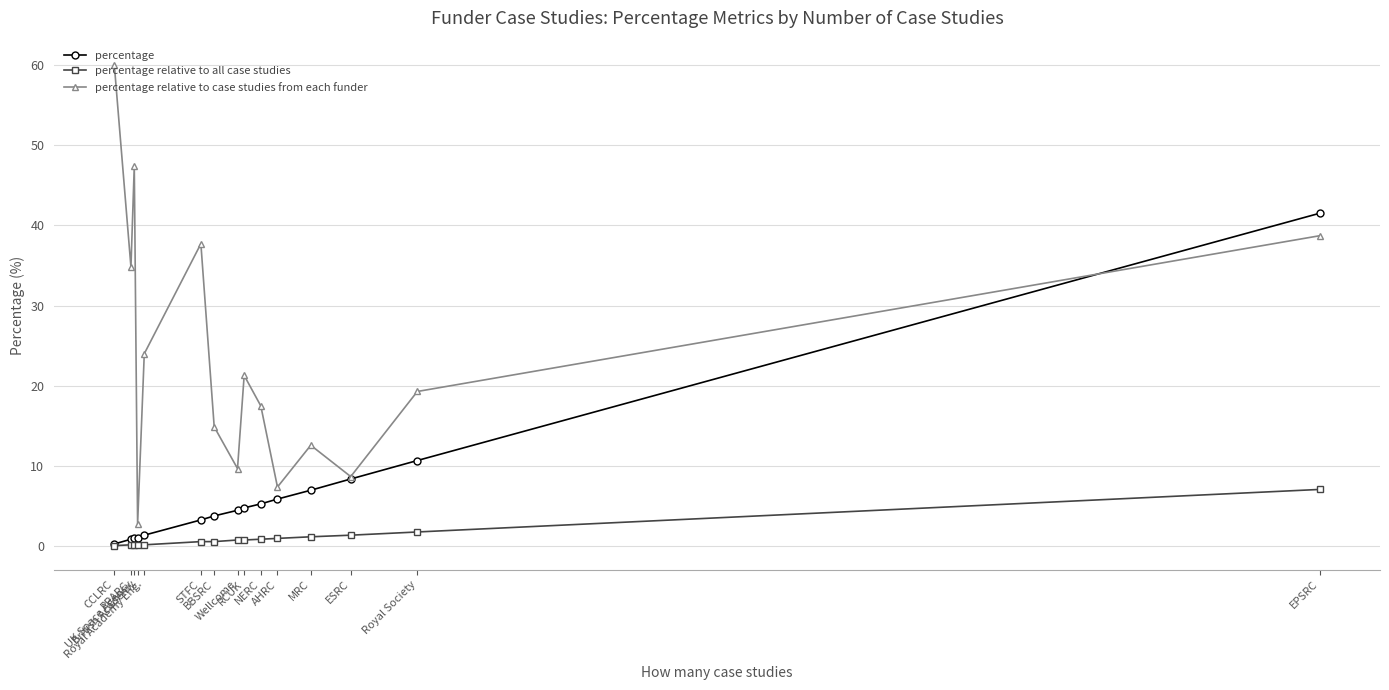

List the series in order of their peak value, lowest first.

percentage relative to all case studies, percentage, percentage relative to case studies from each funder